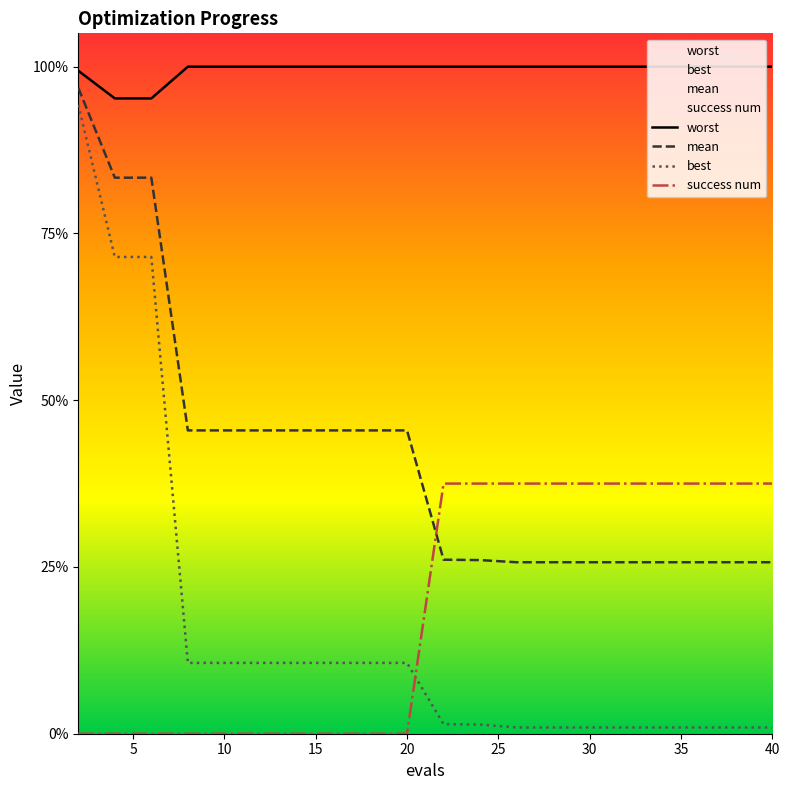

What are all the series names shown in the legend?

worst, mean, best, success num